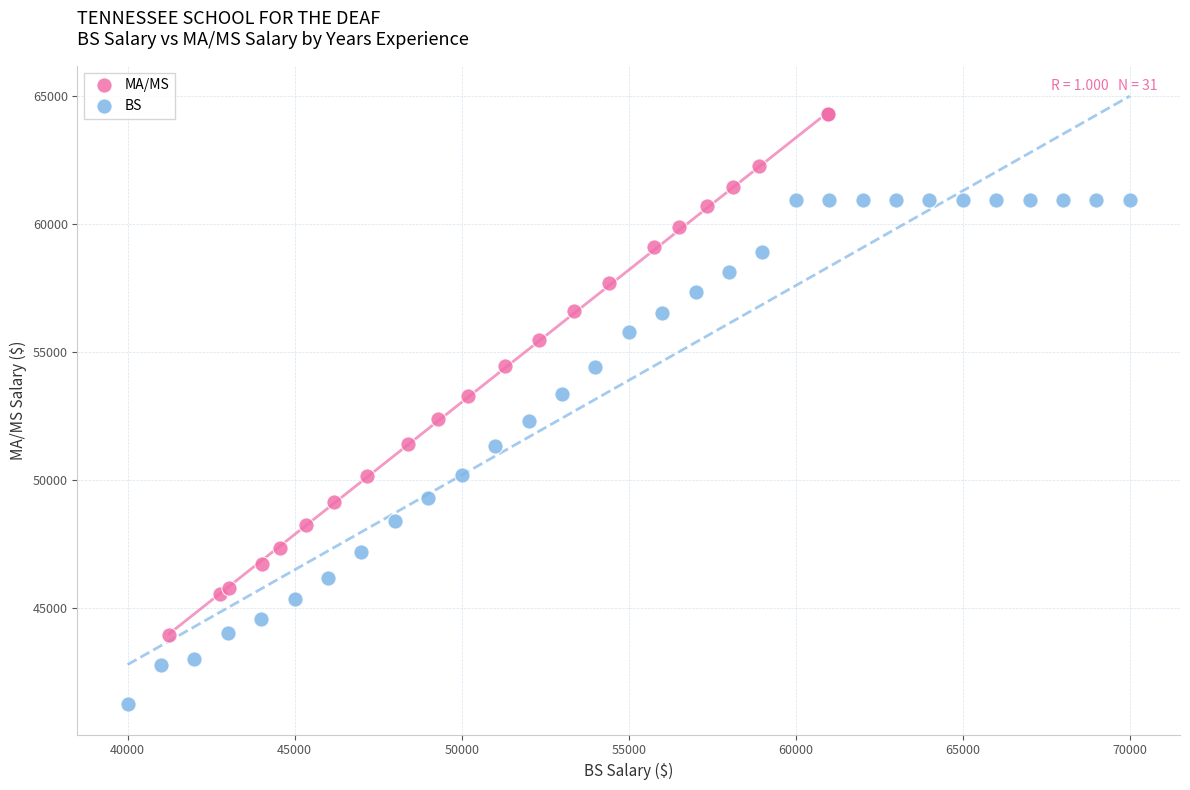

Which series contains the lowest Y value?

BS